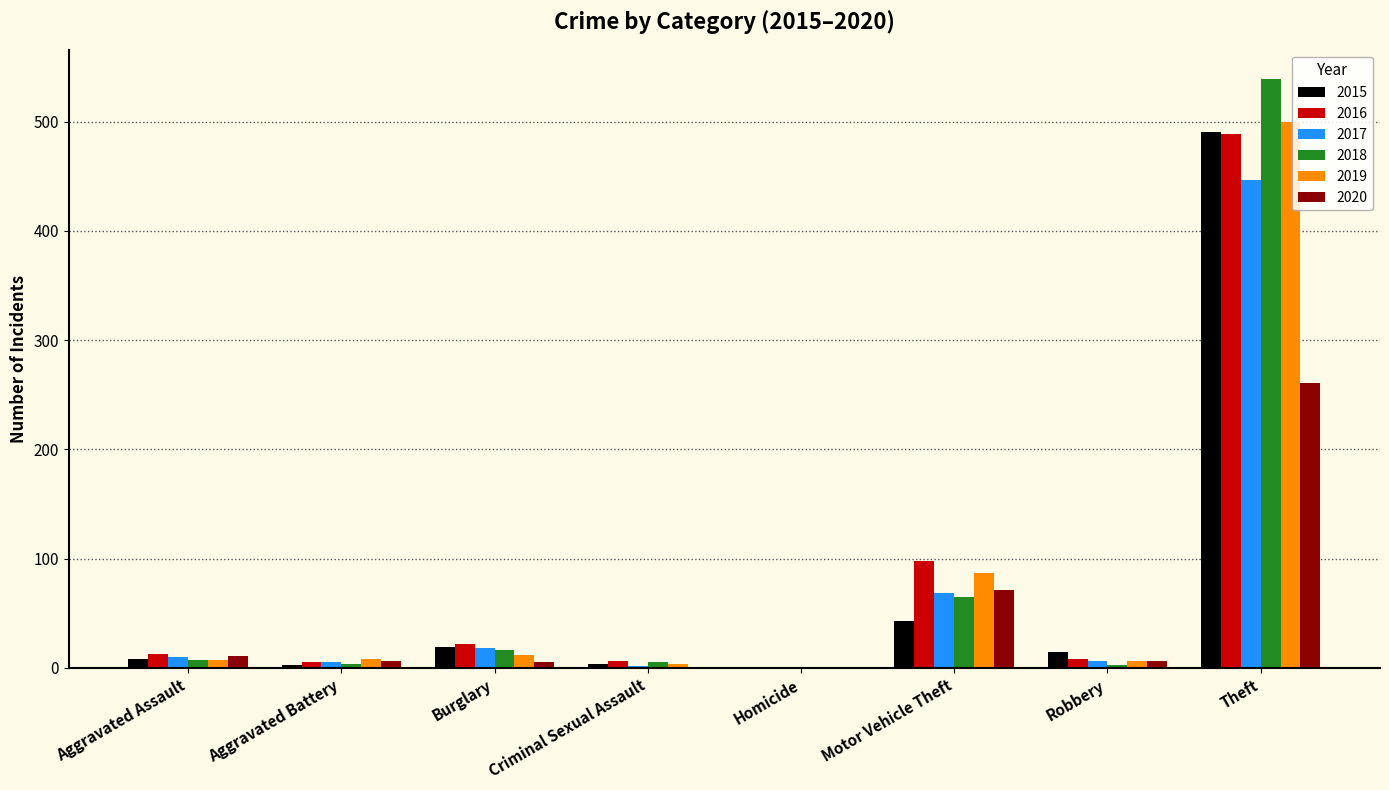

Which category has the highest value in the 2017 series?

Theft